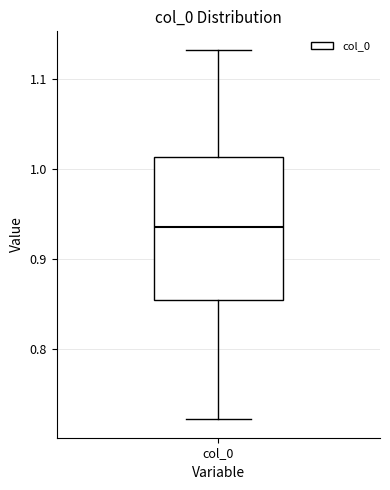

Transcribe this box plot: give where the median line is, the range the box spans, and where the two whiskers end, as read against the y-axis. The values are not printed on the chart, so give them approximately, as read against the axis.

median 0.94, box 0.85 to 1.01, whiskers 0.72 to 1.13